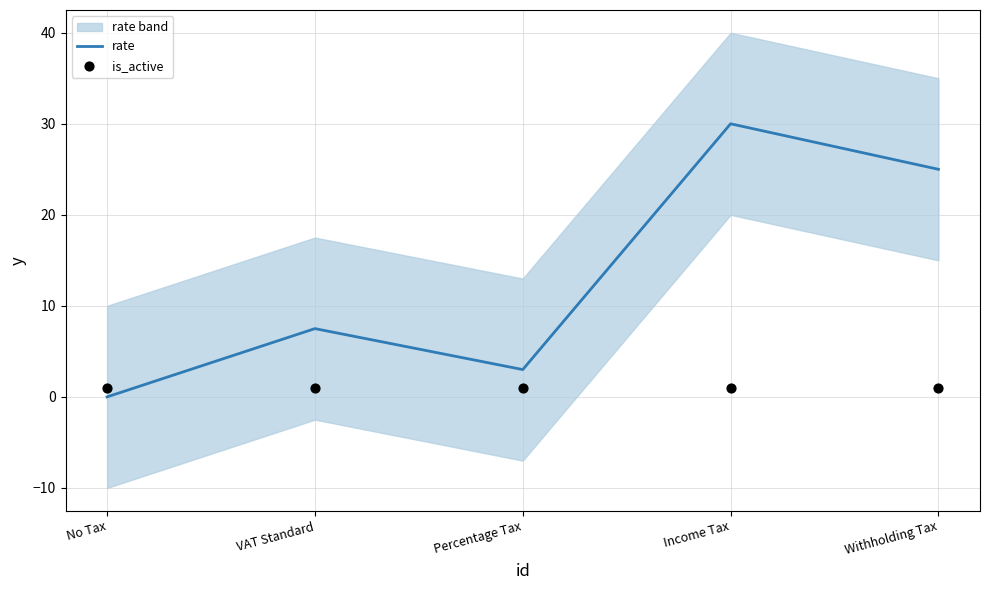

Rank the categories by rate value from lowest to highest.

No Tax, Percentage Tax, VAT Standard, Withholding Tax, Income Tax